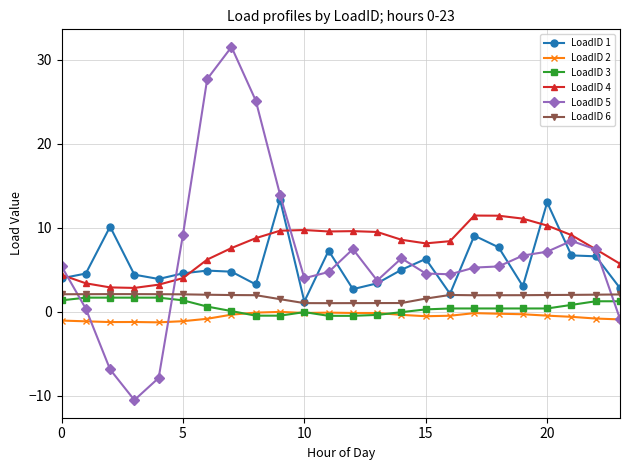

True or false: LoadID 3 and LoadID 4 intersect in this chart.

False